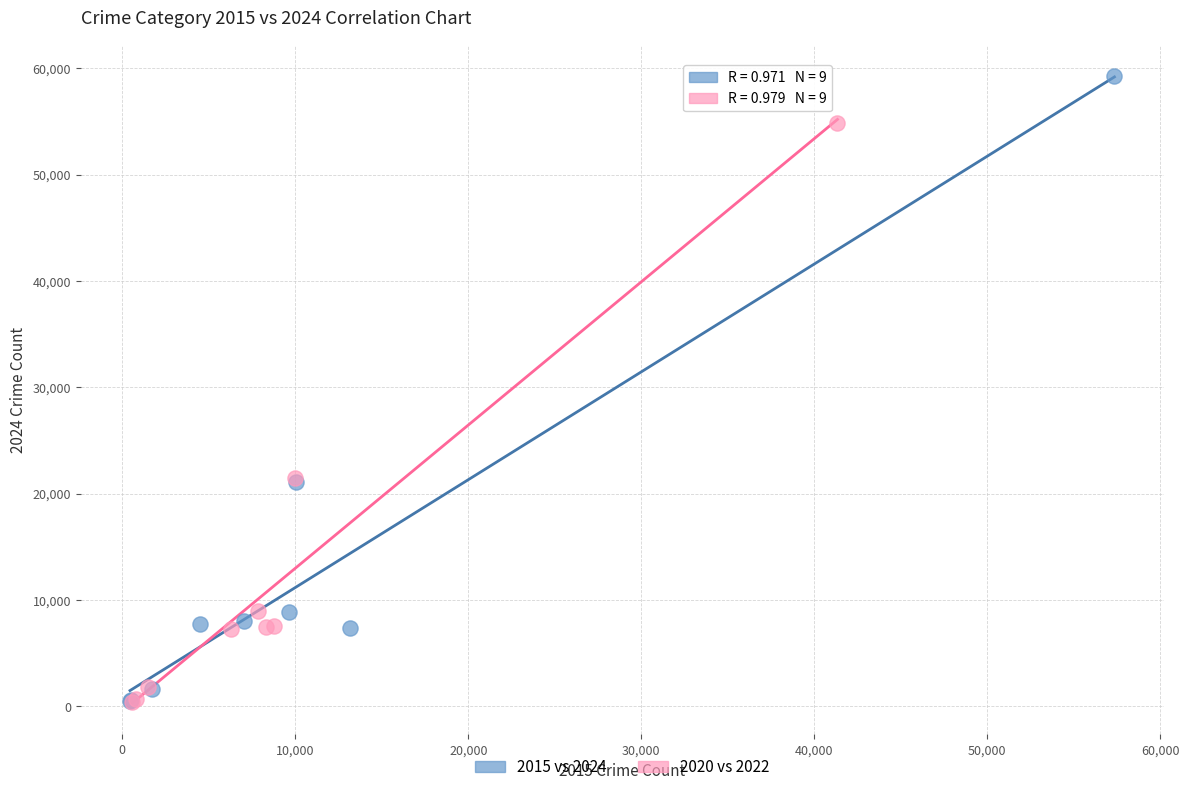

Which series has the widest spread of Y values?

2015 vs 2024